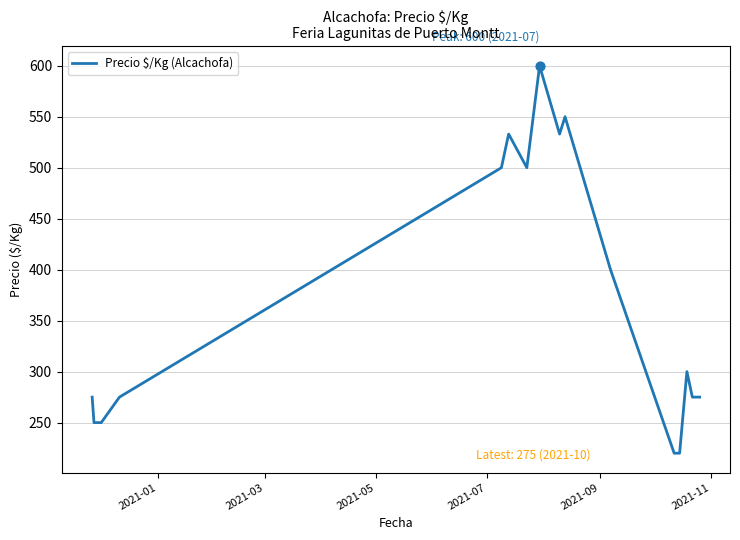

What is the difference between the maximum and minimum values?

380